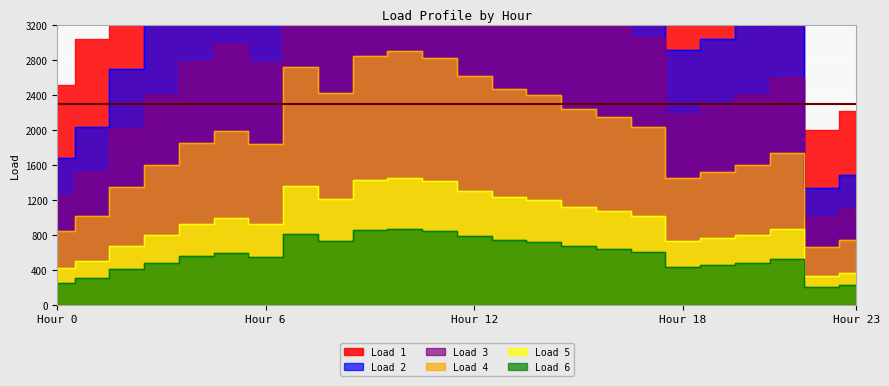

Is it true that Load 5 equals 160.9 at 17?

False